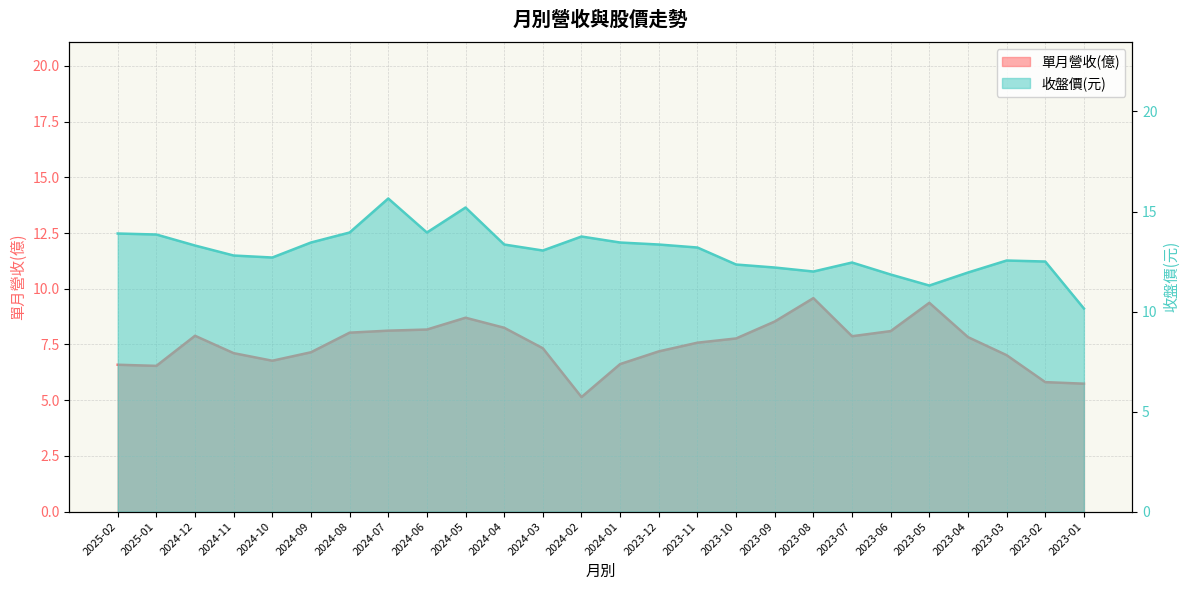

At 2025-02, list the series in order from smallest to largest.

單月營收(億), 收盤價